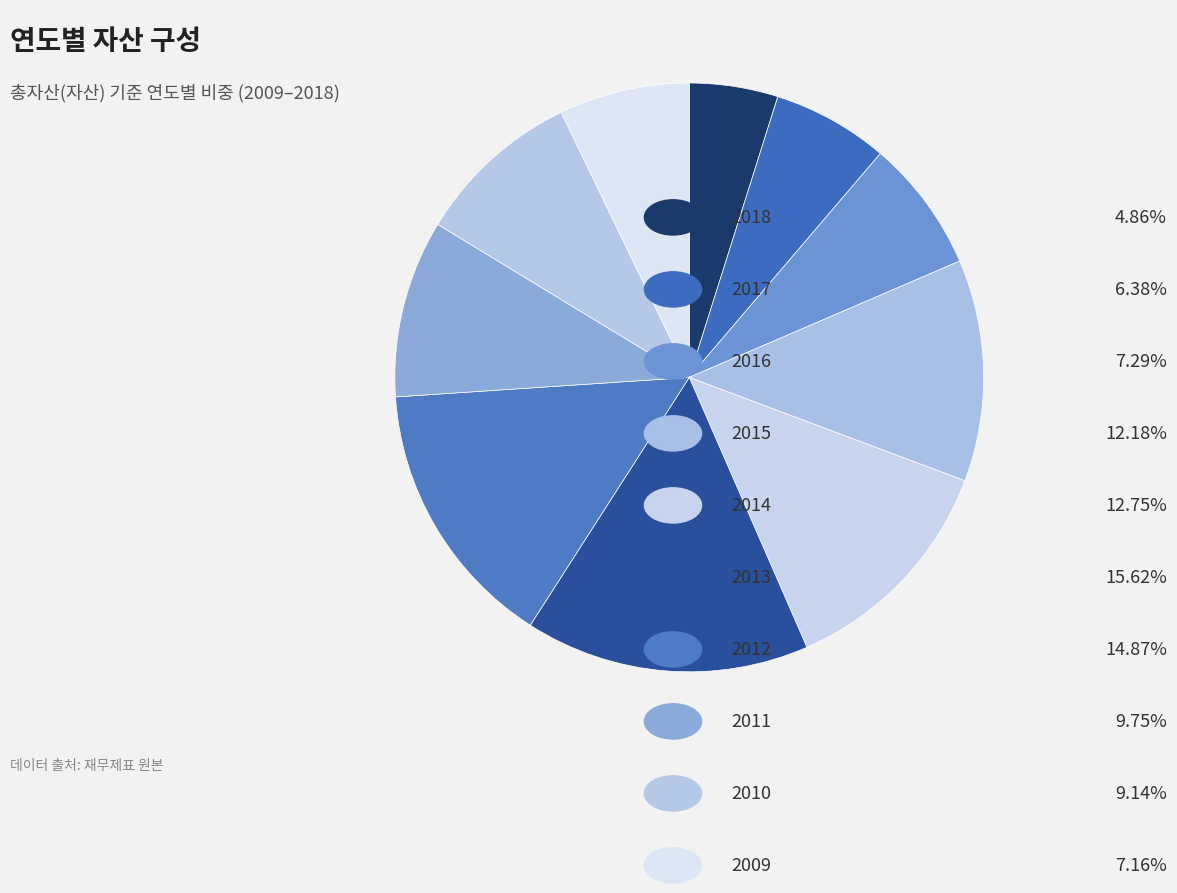

What is the smallest slice in the pie chart?

2018